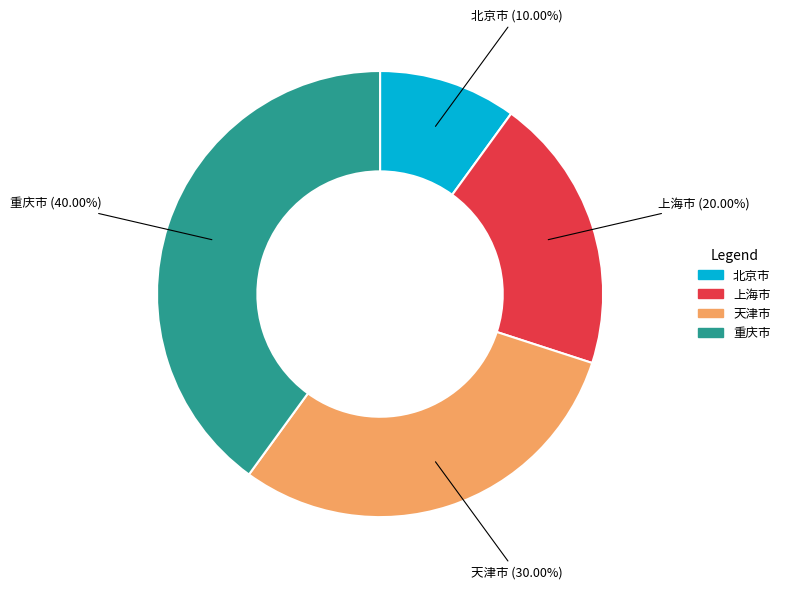

To the nearest percent, what portion does 上海市 represent?

20%